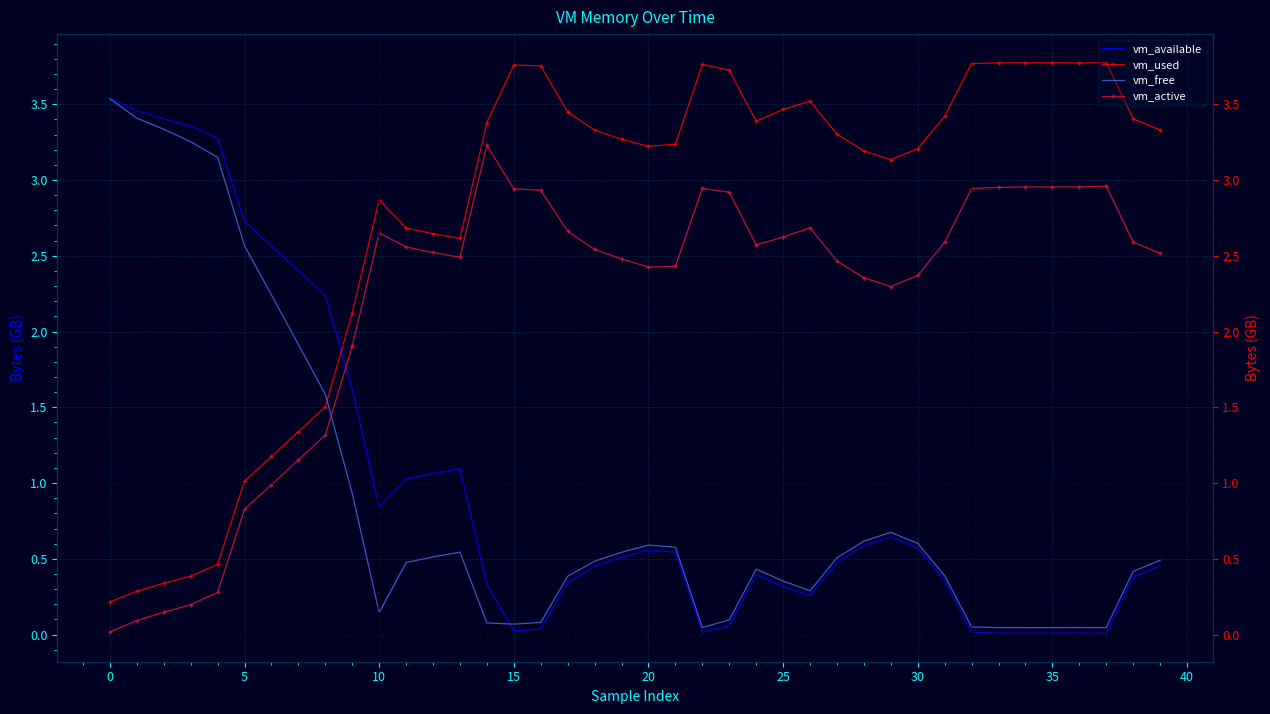

What is the value of the vm_used point at the 7th from the left?

1.2